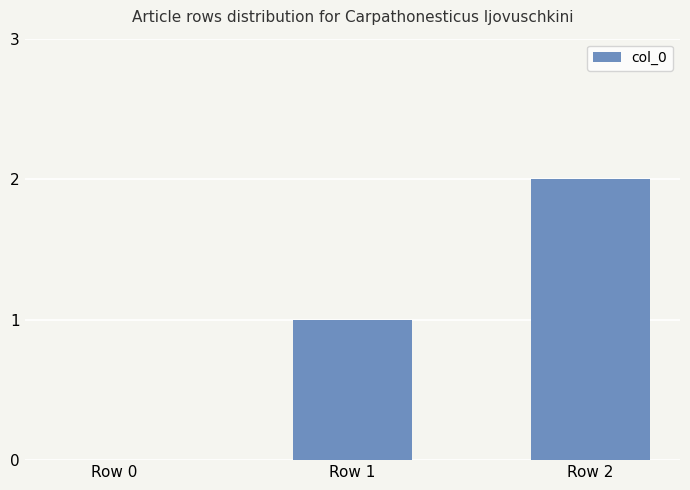

Are the bars grouped side by side (vs. stacked)?

No